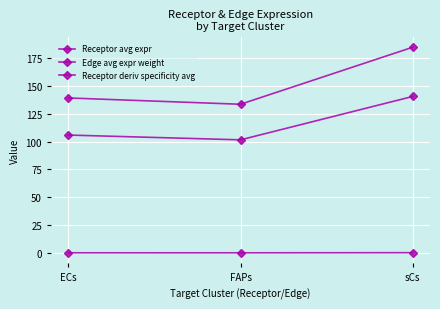

Rank the series by their maximum value, from lowest to highest.

Receptor deriv specificity avg, Receptor avg expr, Edge avg expr weight